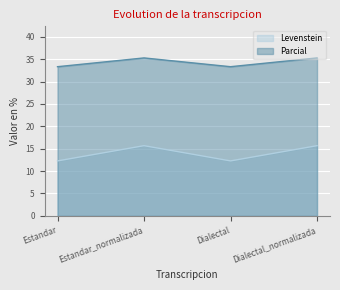

What is the total value across all series at Estandar?

45.6